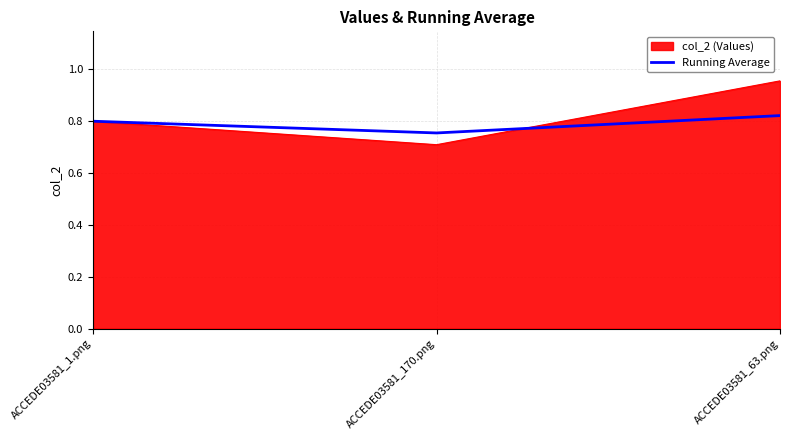

List the series in order of their peak value, lowest first.

Running Average, col_2 (Values)